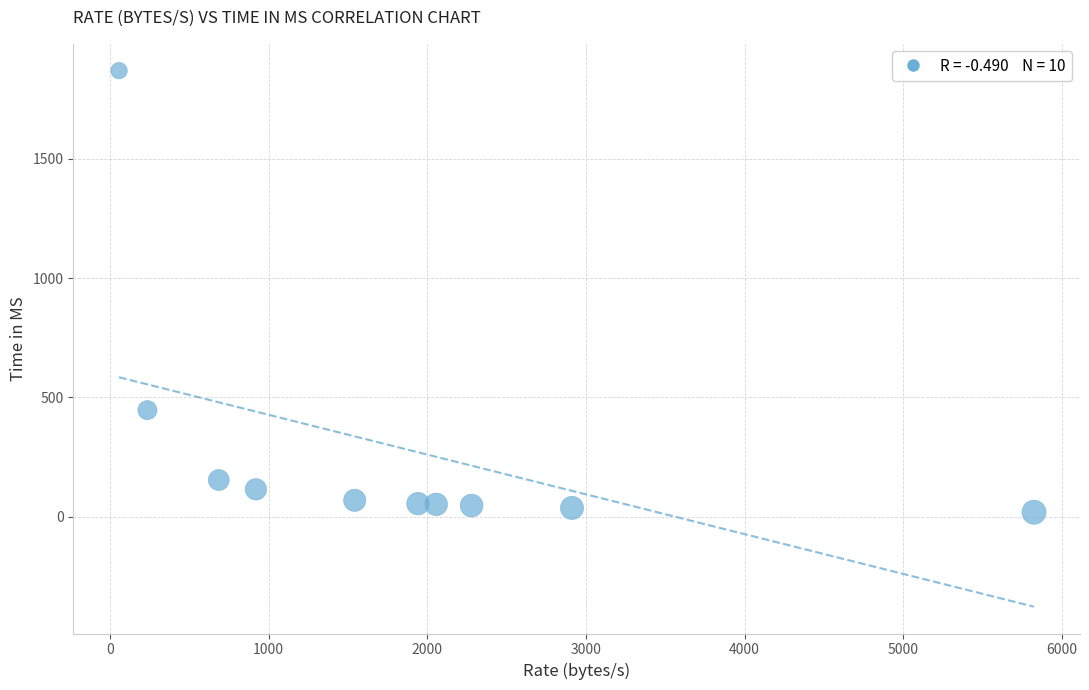

What is the average Y value?

286